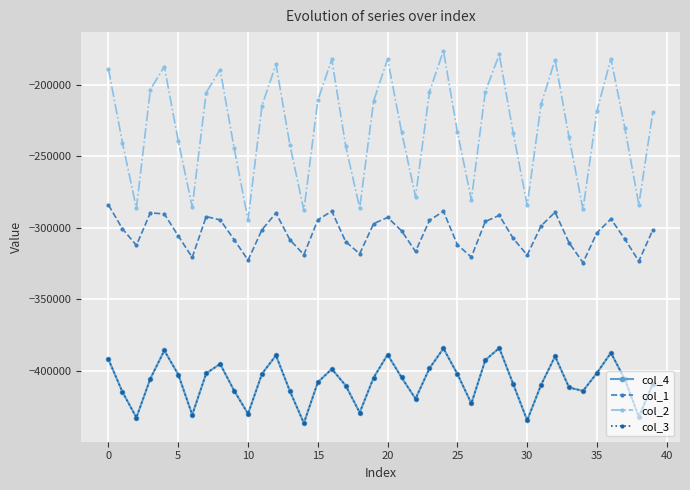

What is the label of the 14th point from the right?

26